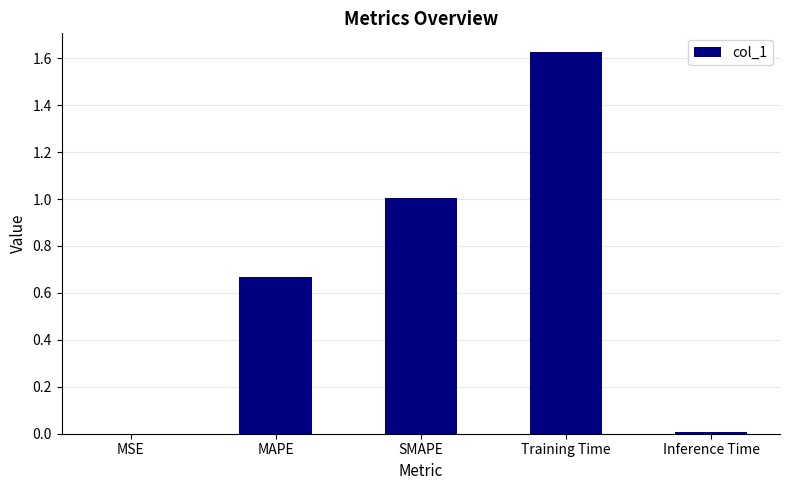

What is the sum of the values at Training Time and MAPE?

2.3